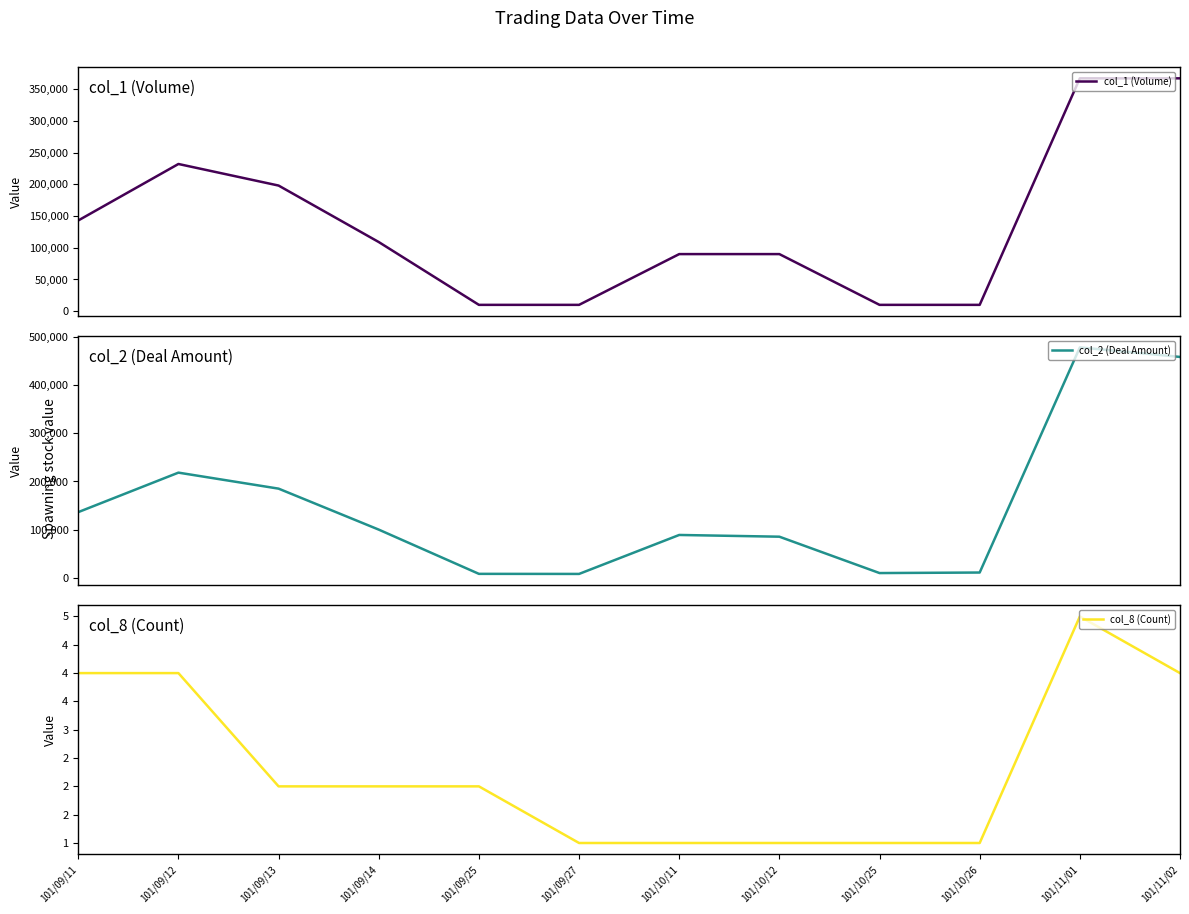

True or false: col_8 (Count) and col_2 (Deal Amount) intersect in this chart.

False